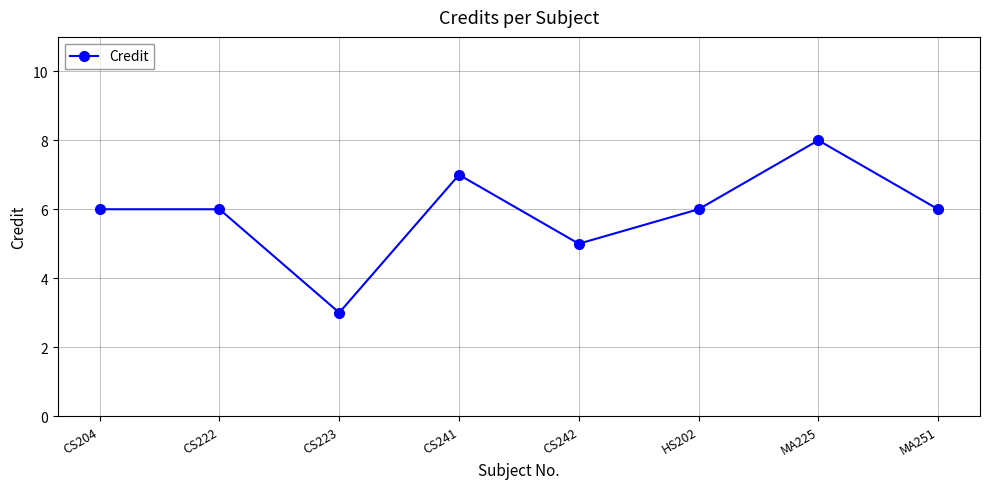

How many points are lower than both their immediate neighbors (excluding endpoints)?

2